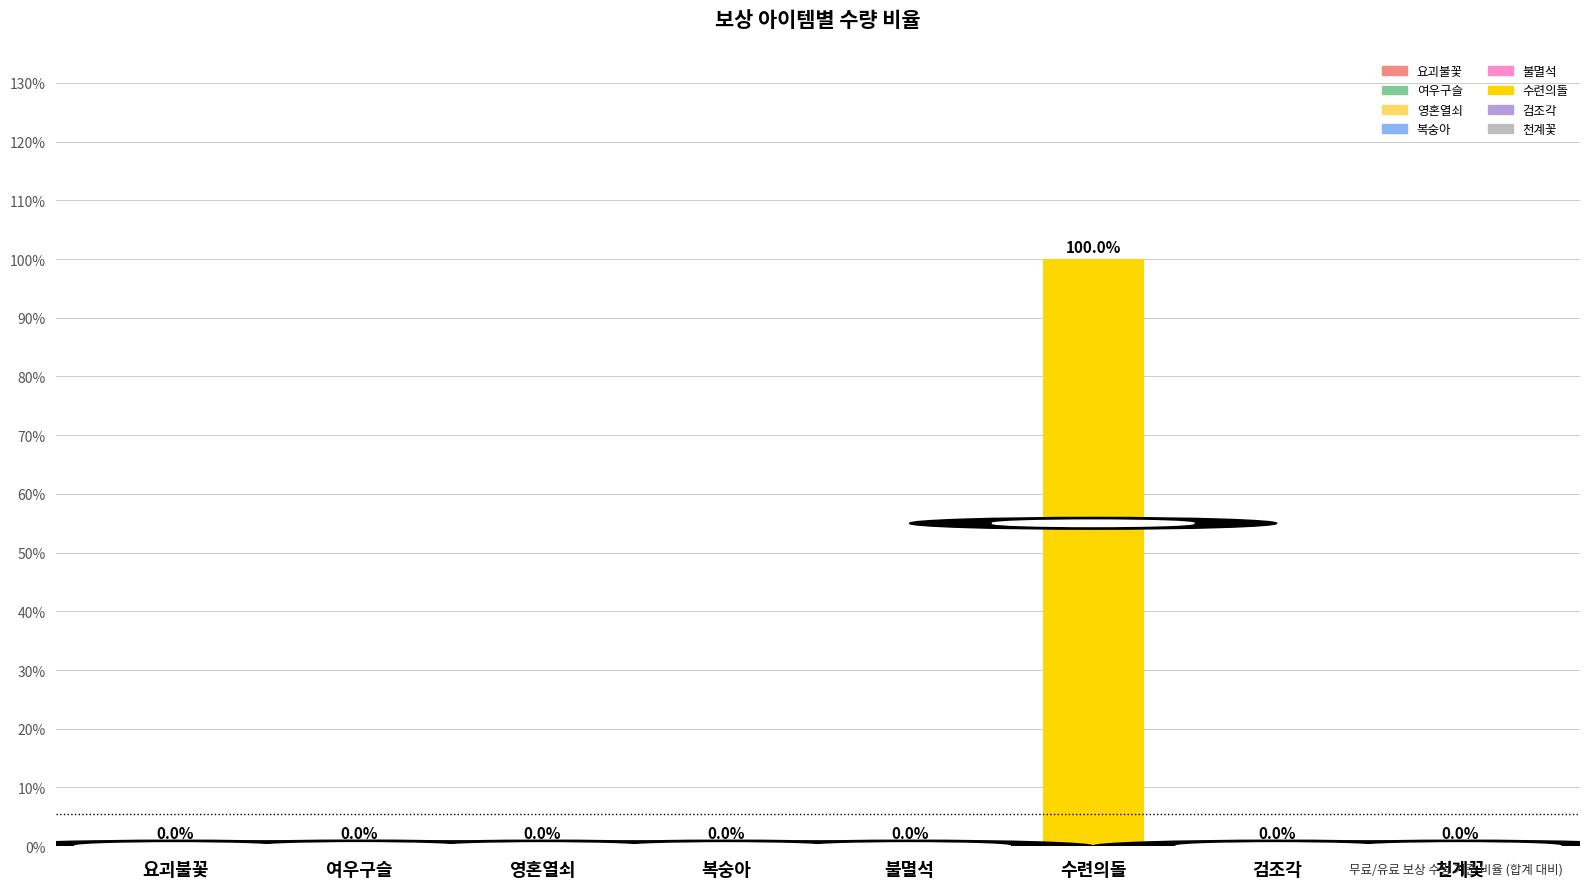

The chart shows a value of 0.0 at 영혼열쇠. True or false?

True